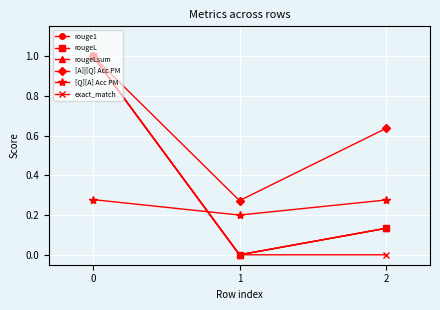

At how many categories does at least one series exceed 0?

3